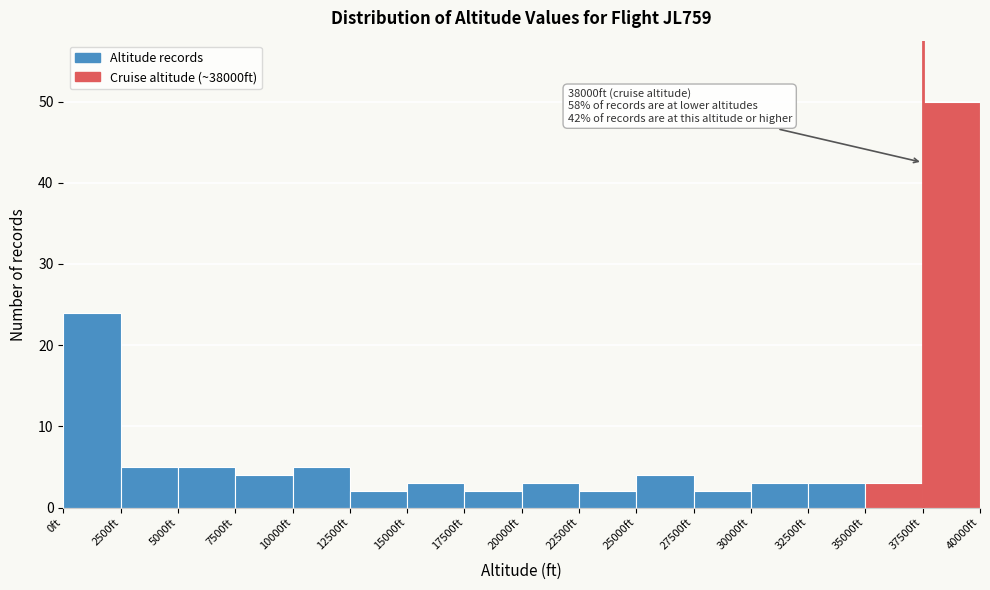

Which range on the x-axis has the tallest bar?

37500 to 40000